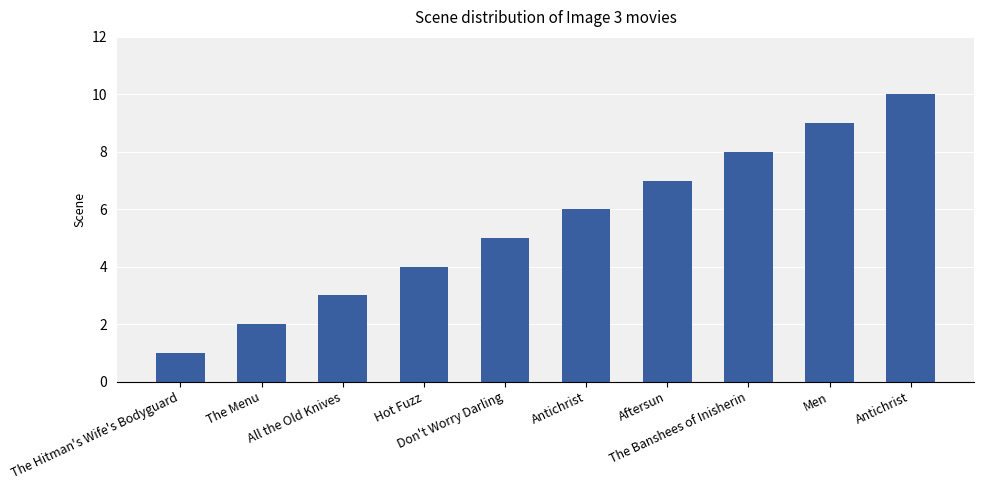

Is it true that the value at The Menu is 2?

True